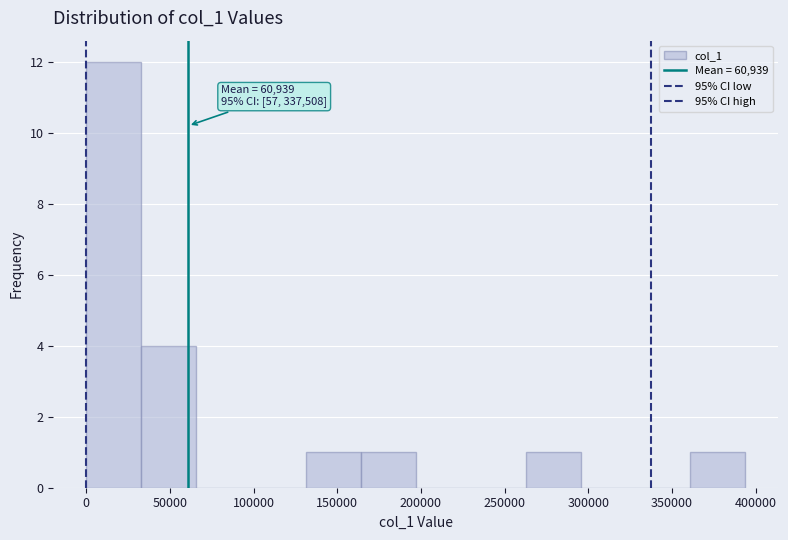

Which range on the x-axis has the tallest bar?

0 to 35000